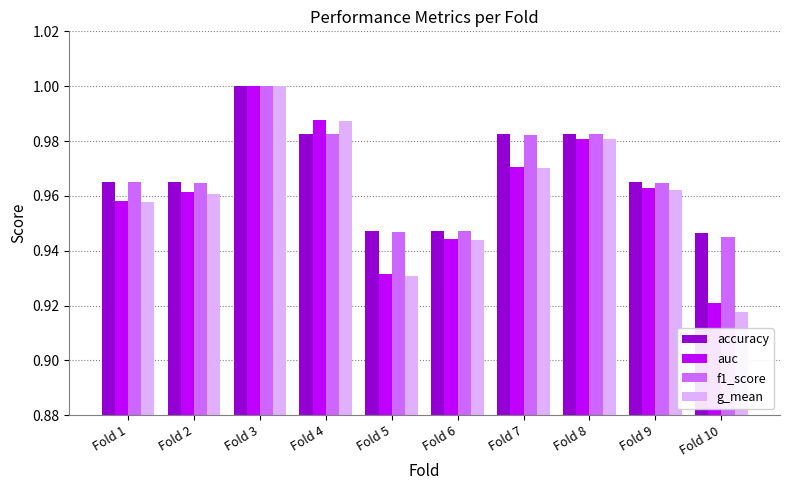

What is the difference between the maximum and minimum values in the auc series?

0.1